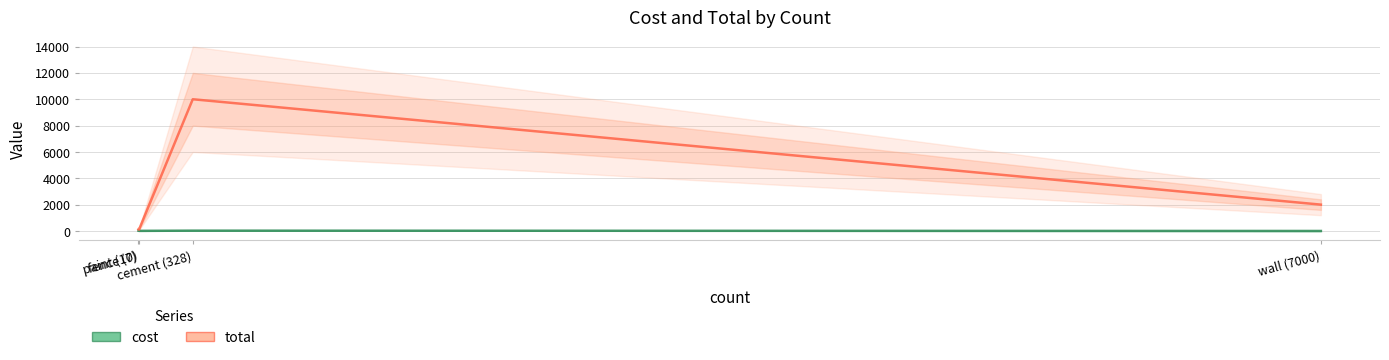

True or false: total and cost cross at least once.

False